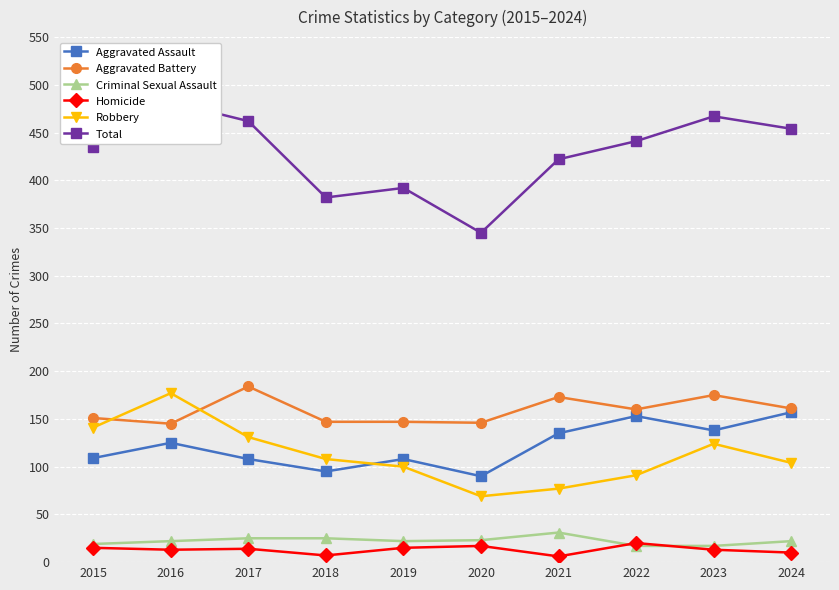

Which has a higher value, 2022 or 2017?

2022